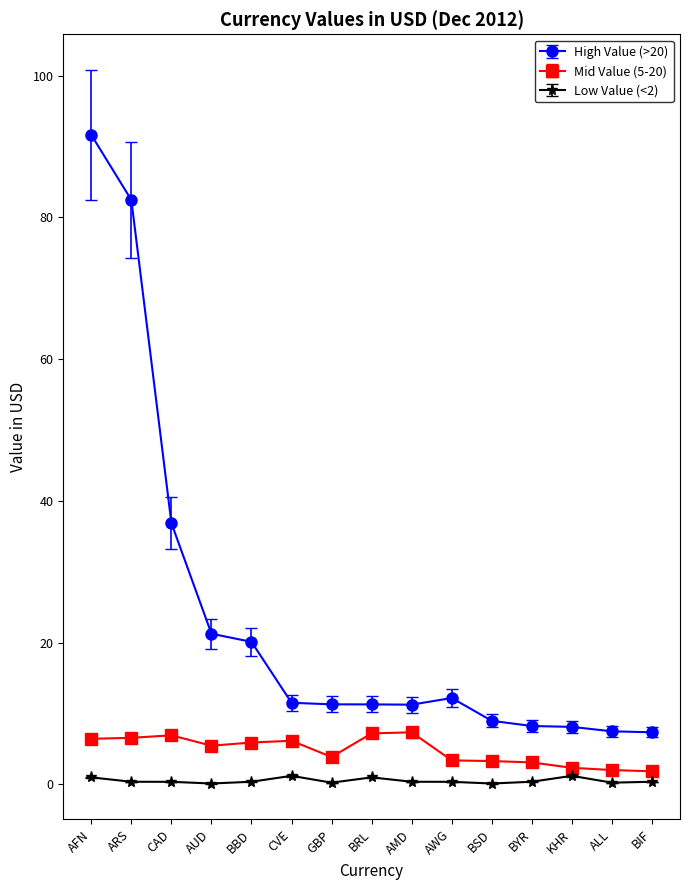

The value of High Value (>20) at CAD is 63.1. True or false?

False